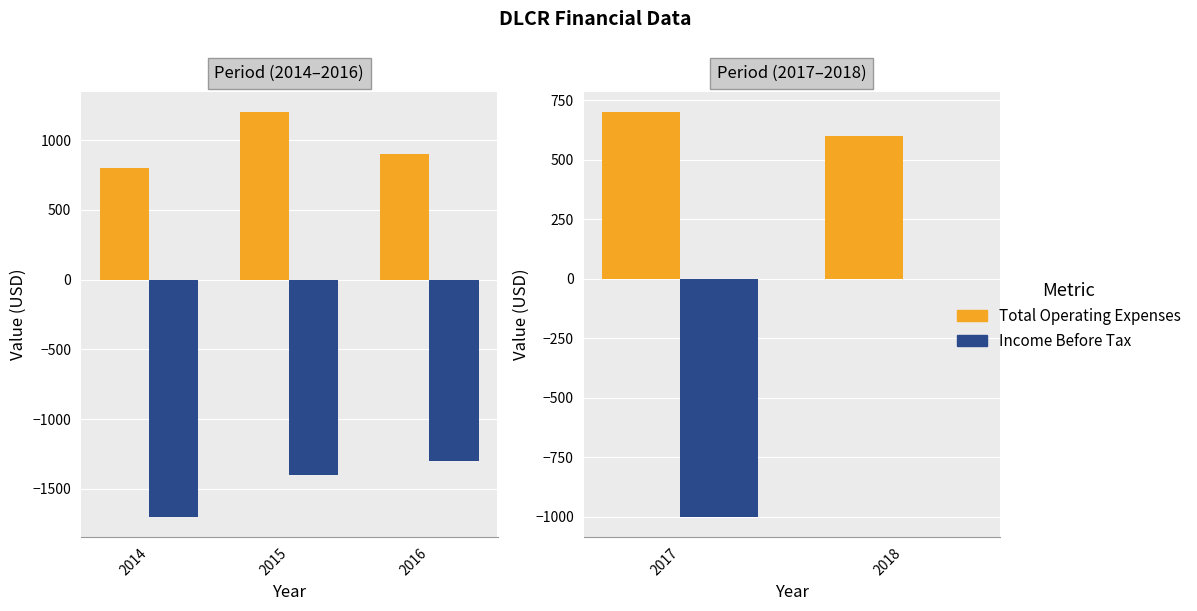

What are all the series names shown in the legend?

Total Operating Expenses, Income Before Tax